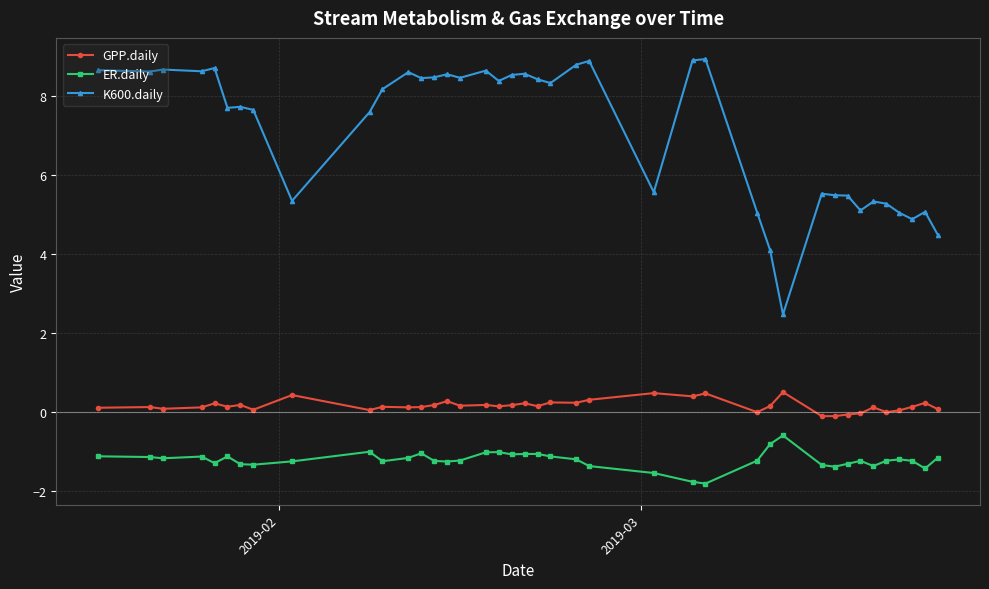

Does the chart have visible grid lines?

Yes